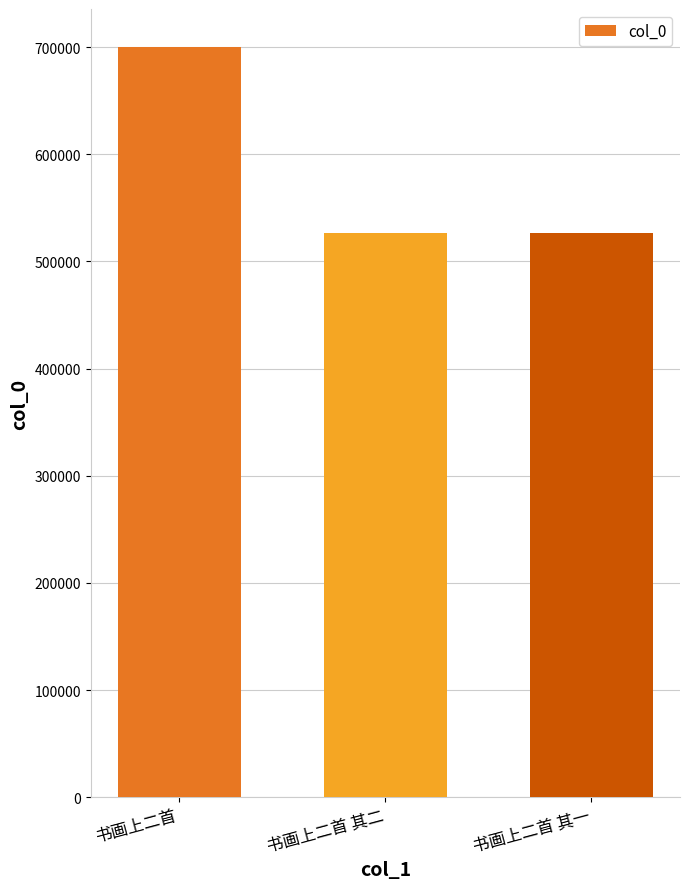

Is it true that the value at 书画上二首 is 1138174?

False